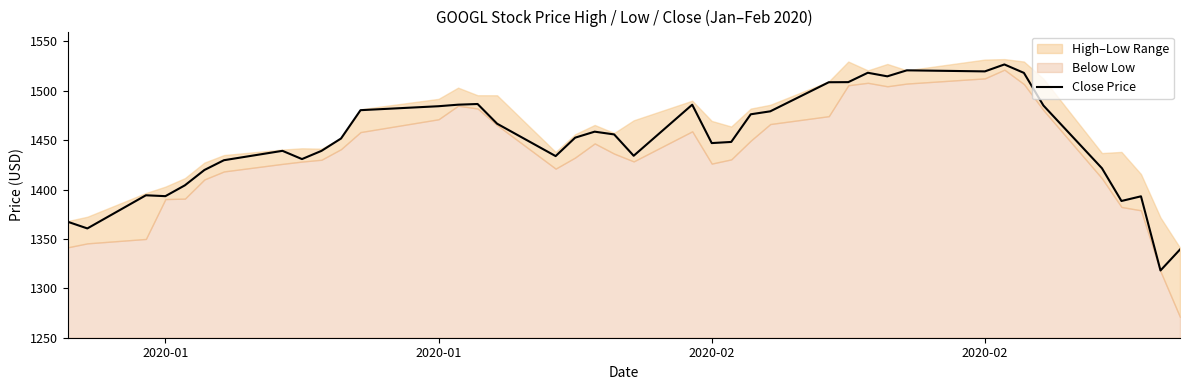

The value at 4 is 2370.8. True or false?

False